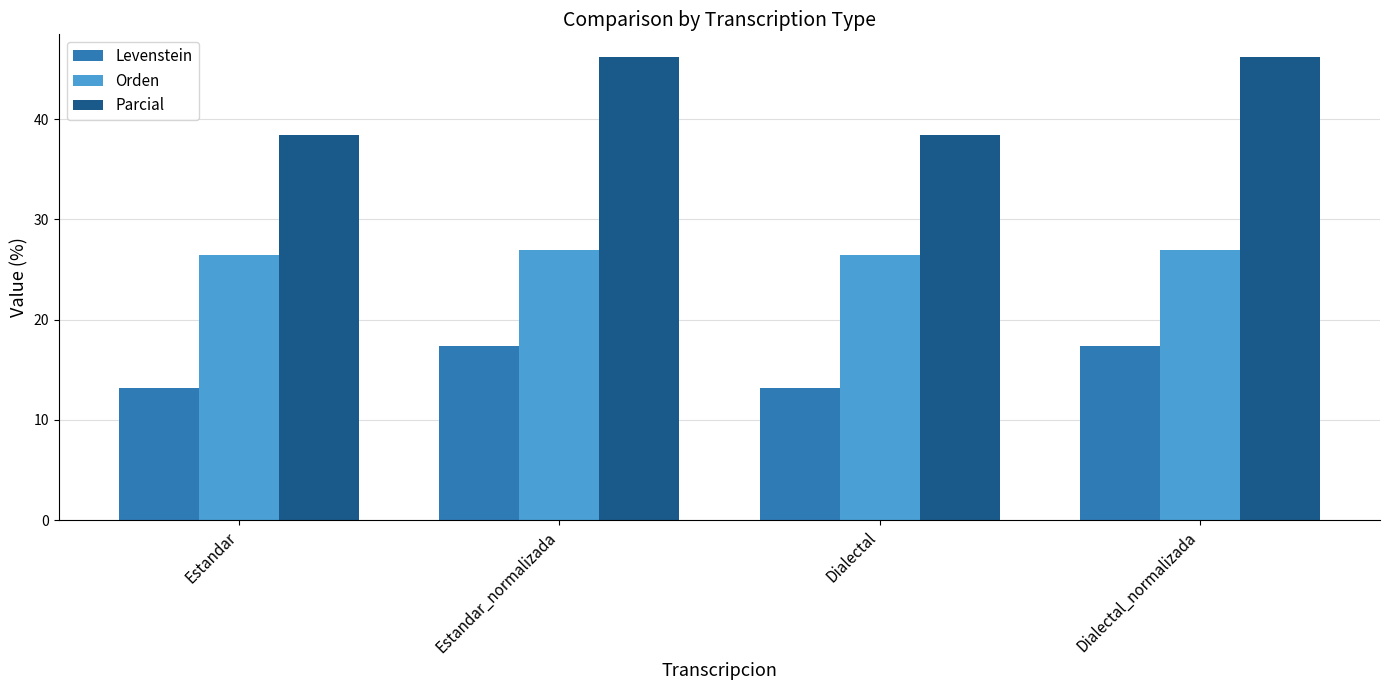

What are all the series names shown in the legend?

Levenstein, Orden, Parcial